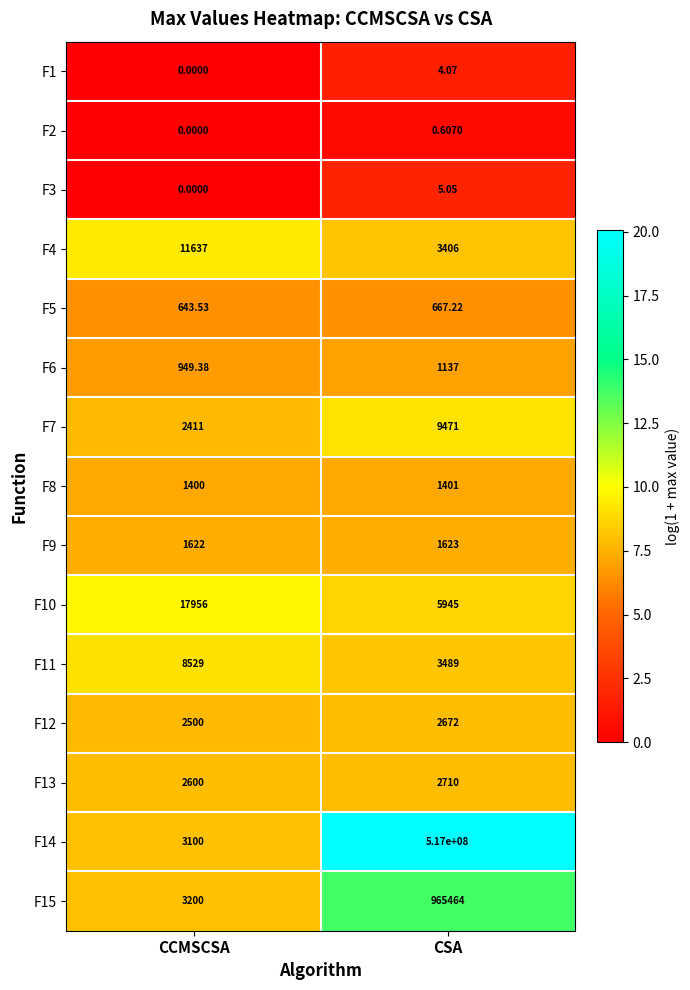

Where is F3 nearest to the value 2?

CCMSCSA